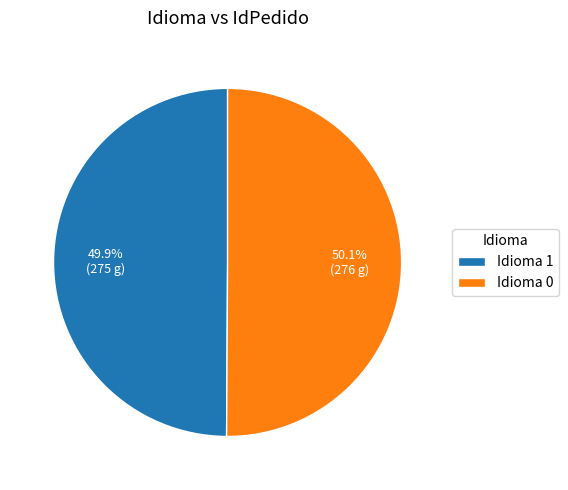

How many slices are in this pie chart?

2